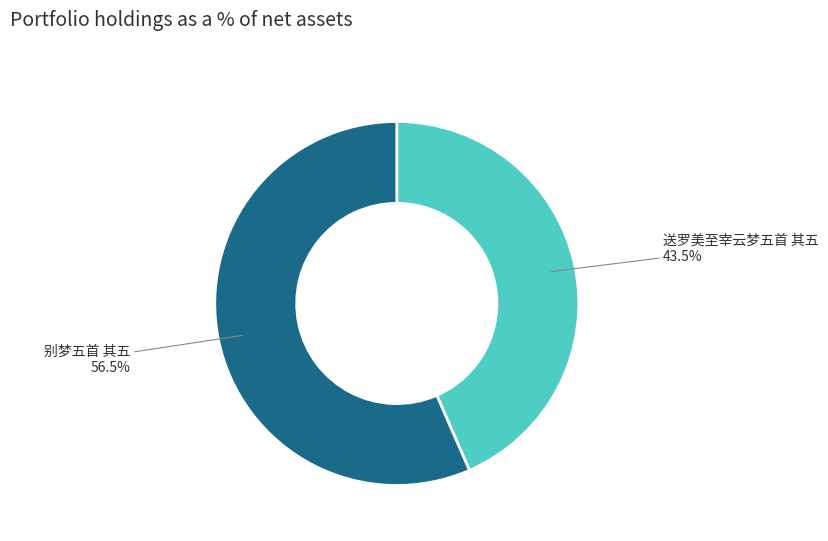

Count the number of slices in the pie.

2